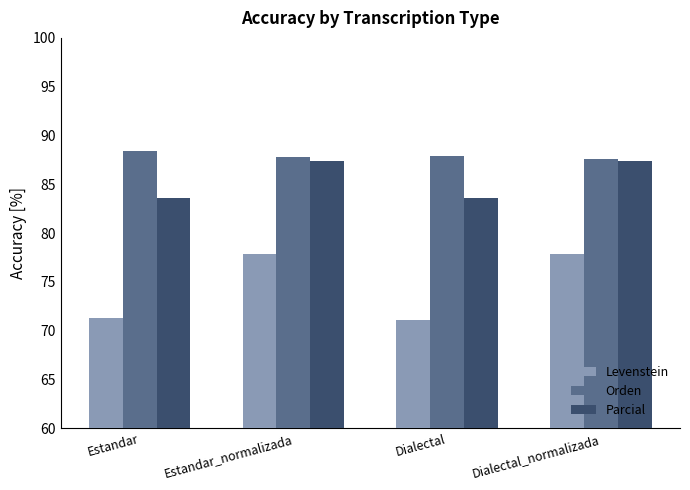

Is the value of Parcial at Estandar greater than the value of Levenstein at Dialectal?

Yes